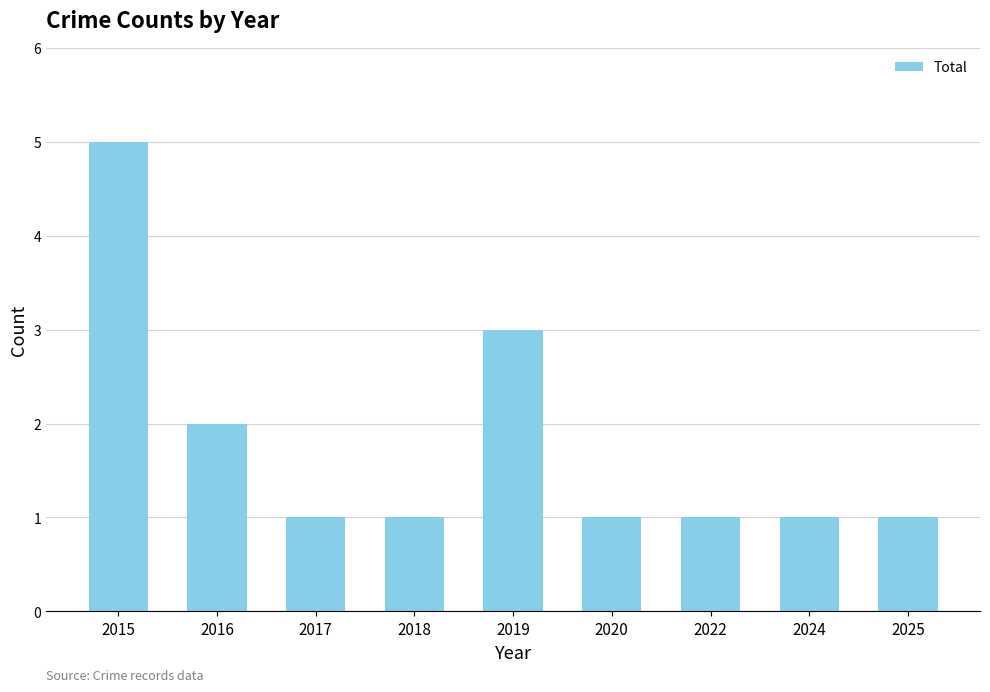

Are the bars horizontal?

No